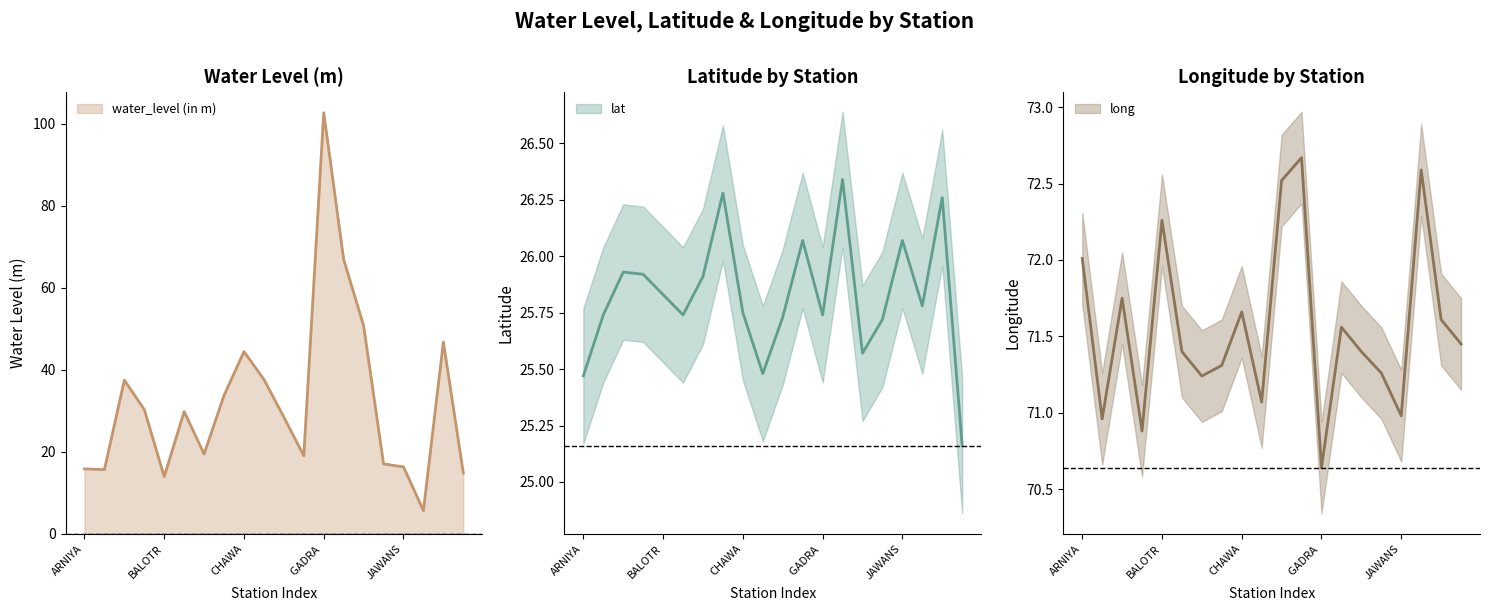

Where is the first local minimum for long?

BACHHBAR